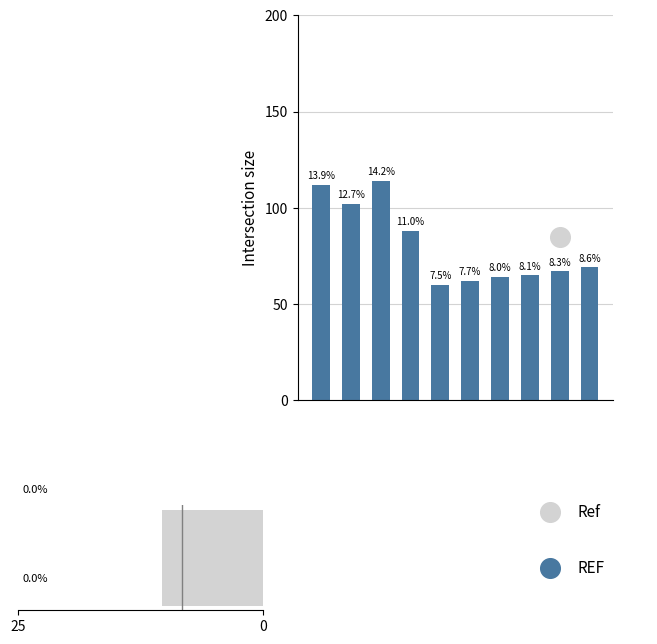

Approximately how many times larger is the value at 7 compared to 8?

1.0